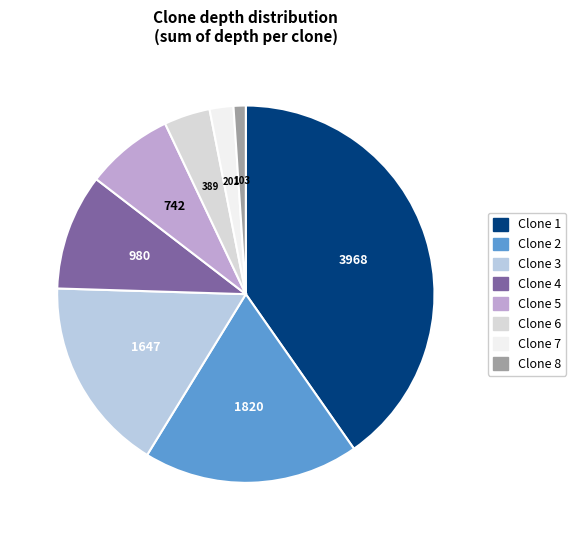

Count the number of slices in the pie.

8